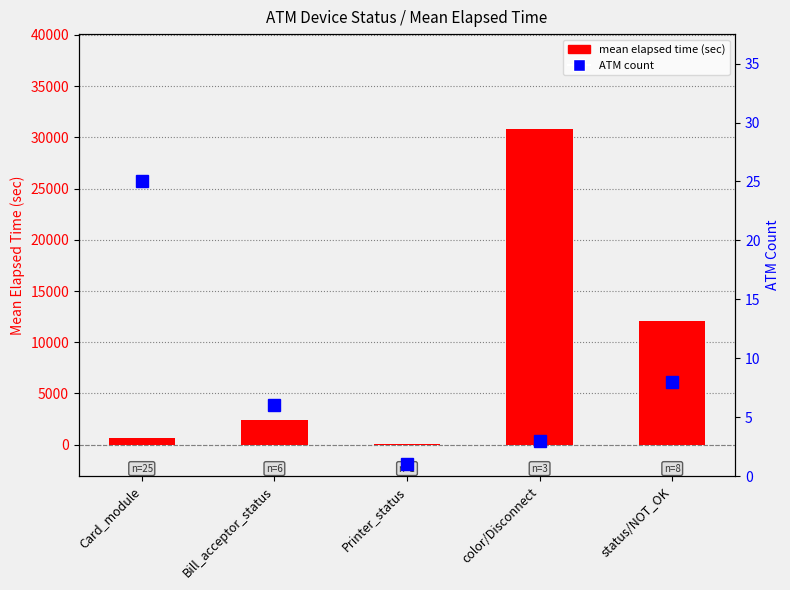

Which series changed the most between Bill_acceptor_status and status/NOT_OK?

mean elapsed time